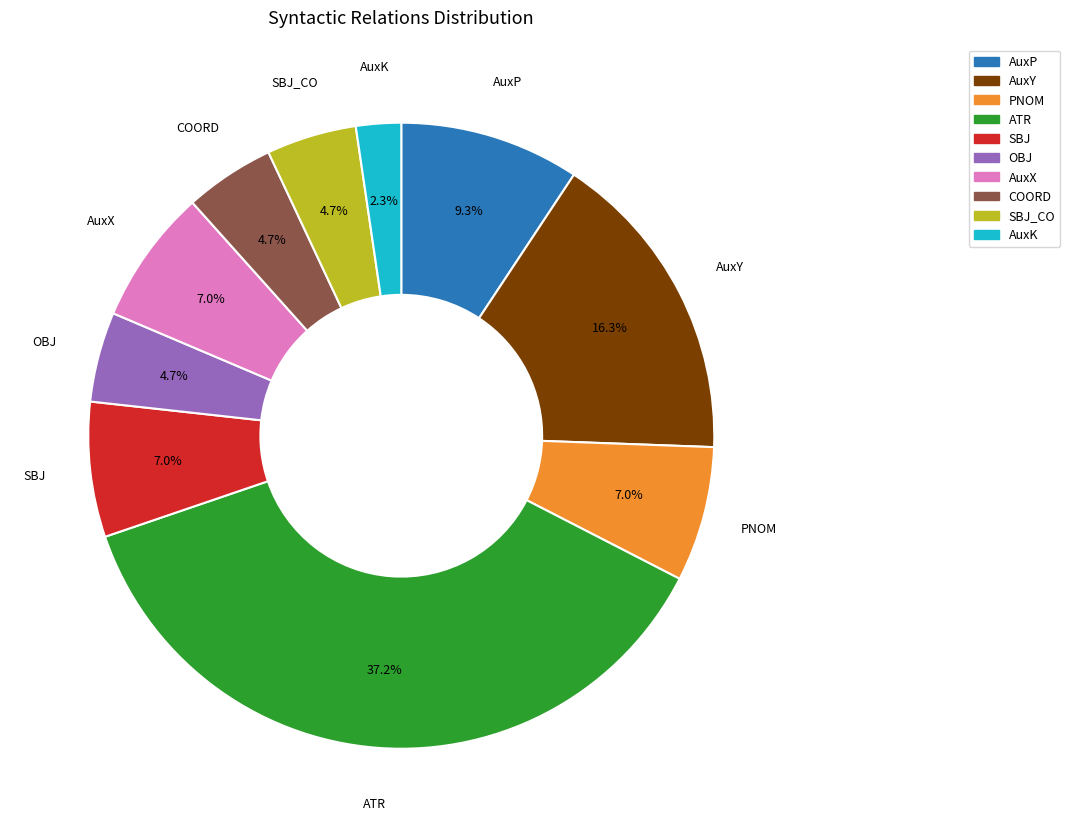

Is there a majority slice in this chart?

No